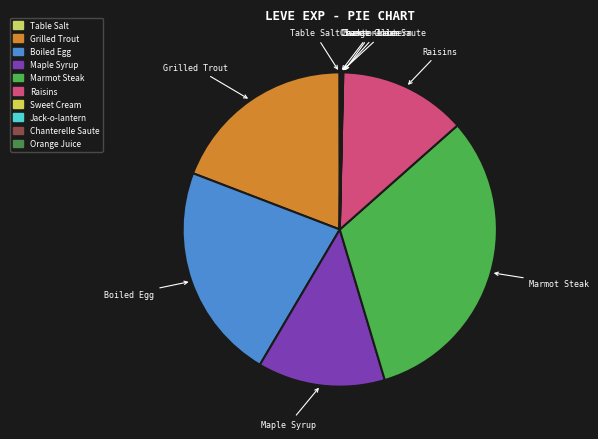

What is the total percentage of Sweet Cream and Maple Syrup?

13.2%